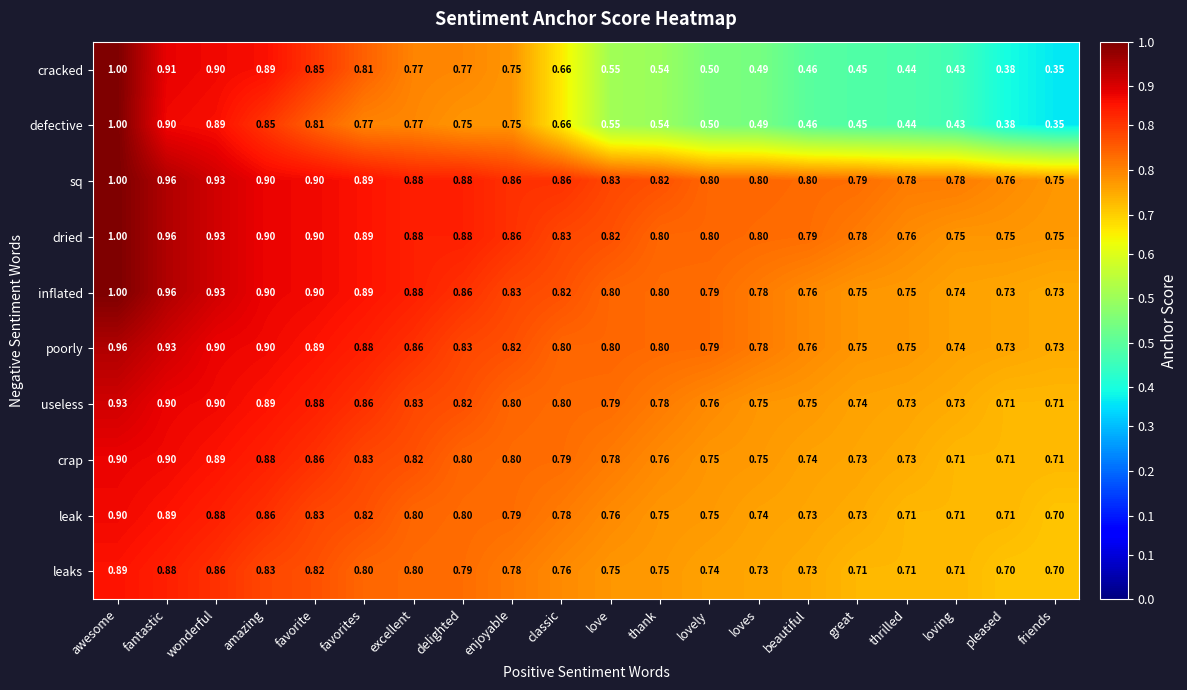

At which category does the chart reach its minimum across all series?

friends